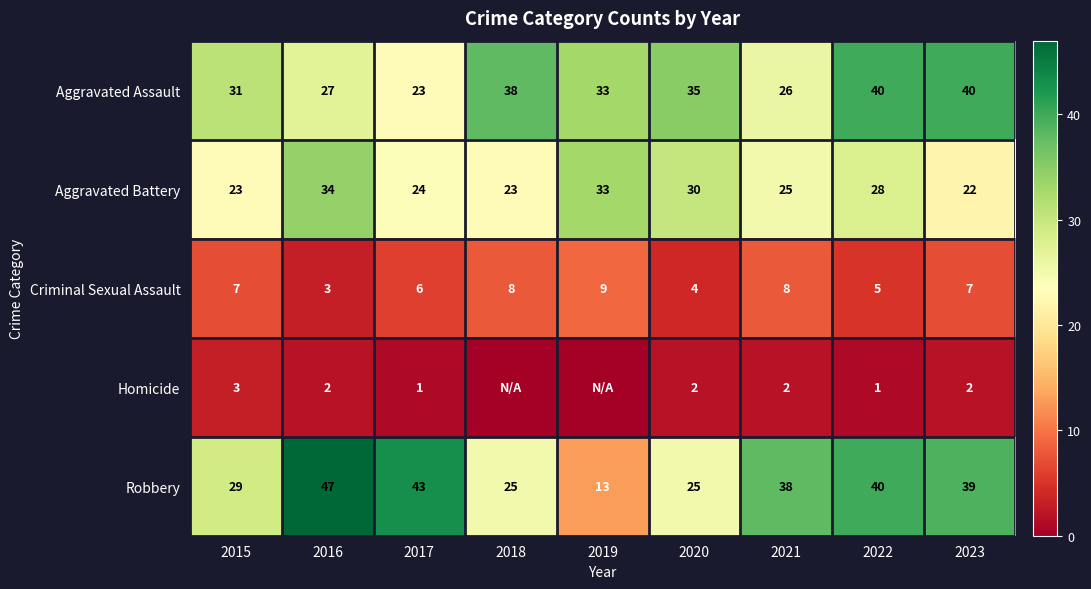

Rank the series at 2021 from lowest to highest value.

Homicide, Criminal Sexual Assault, Aggravated Battery, Aggravated Assault, Robbery